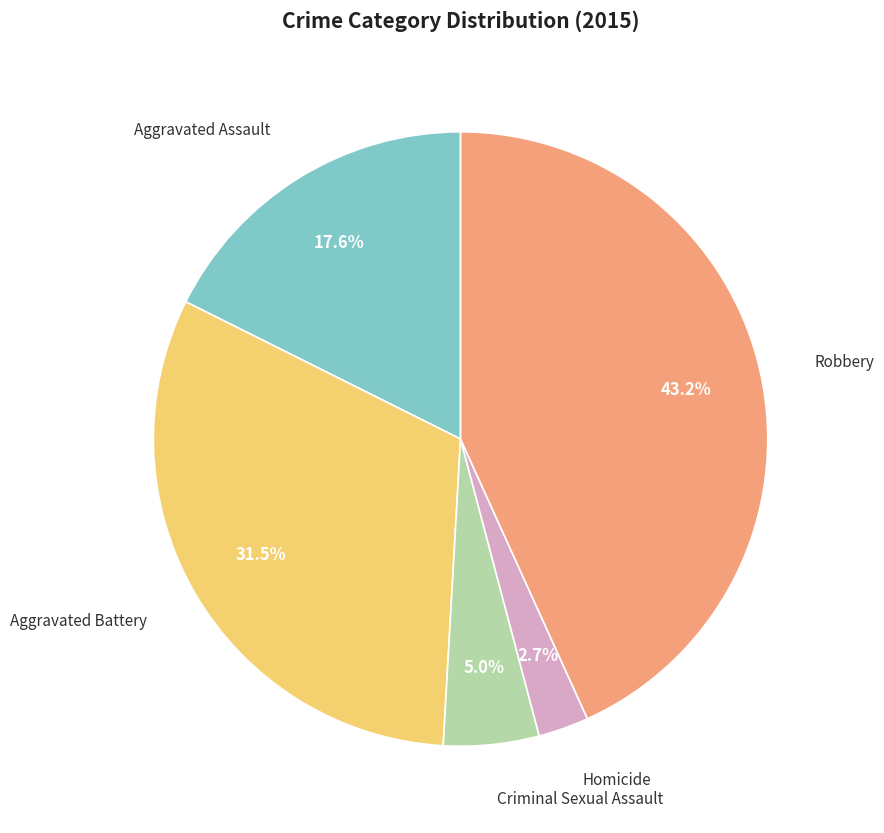

Is there a majority slice in this chart?

No